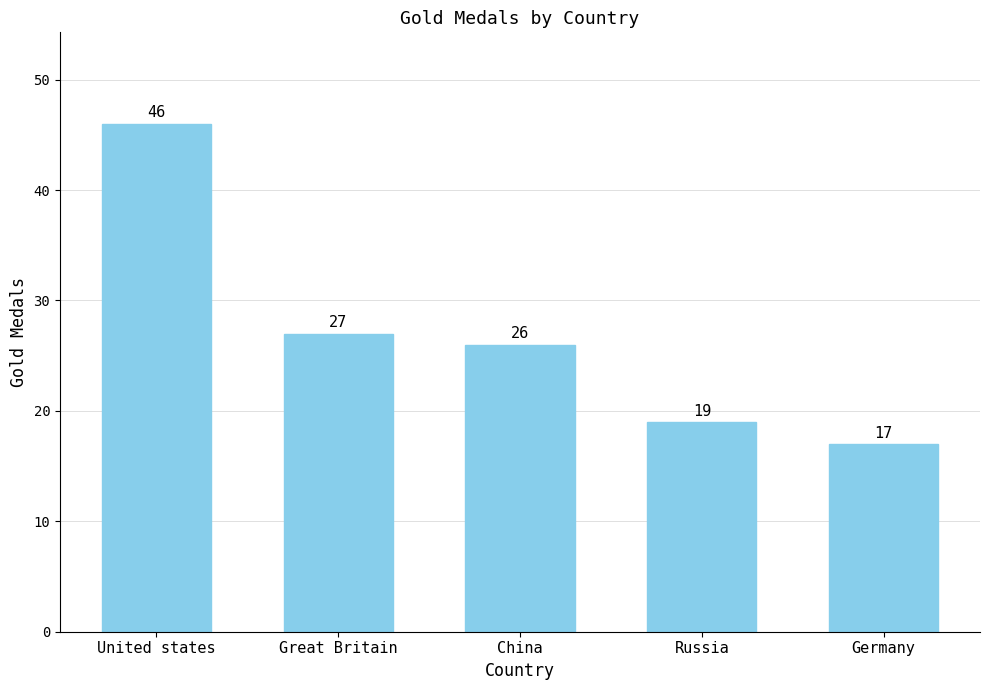

The value at Russia is 32. True or false?

False